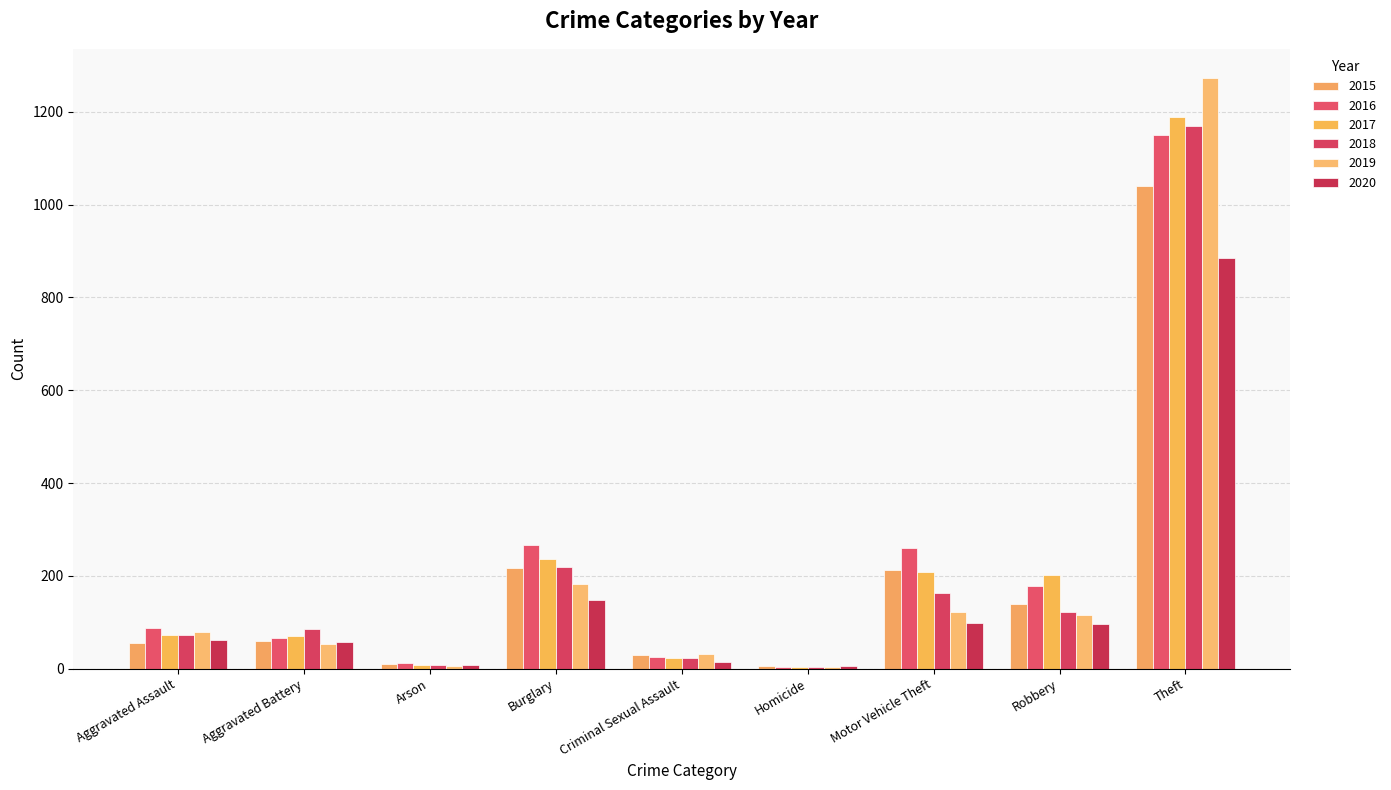

Reading left to right, extract all data points from this chart.

2015: 56	60	10	216	29	5	212	139	1041
2016: 88	66	12	266	25	4	259	178	1151
2017: 72	71	7	237	22	4	208	202	1188
2018: 72	86	7	218	24	4	163	121	1170
2019: 80	53	5	182	31	4	123	116	1272
2020: 62	57	7	148	15	5	99	97	884